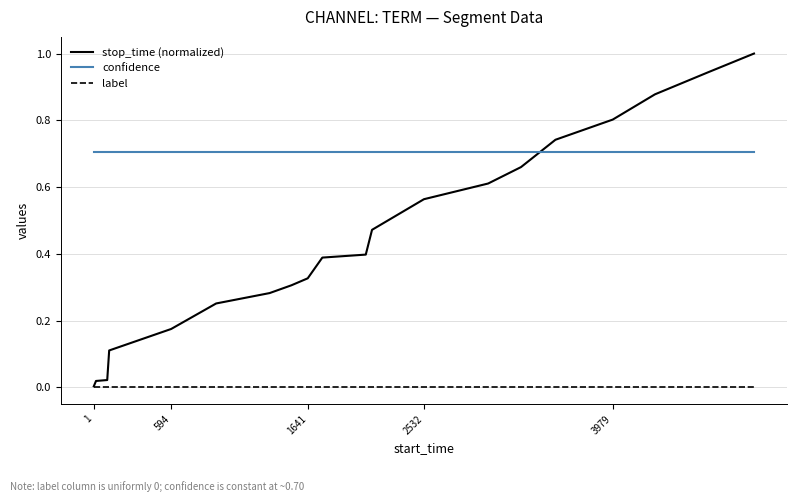

Rank the series by their average value, from highest to lowest.

confidence, stop_time (normalized), label